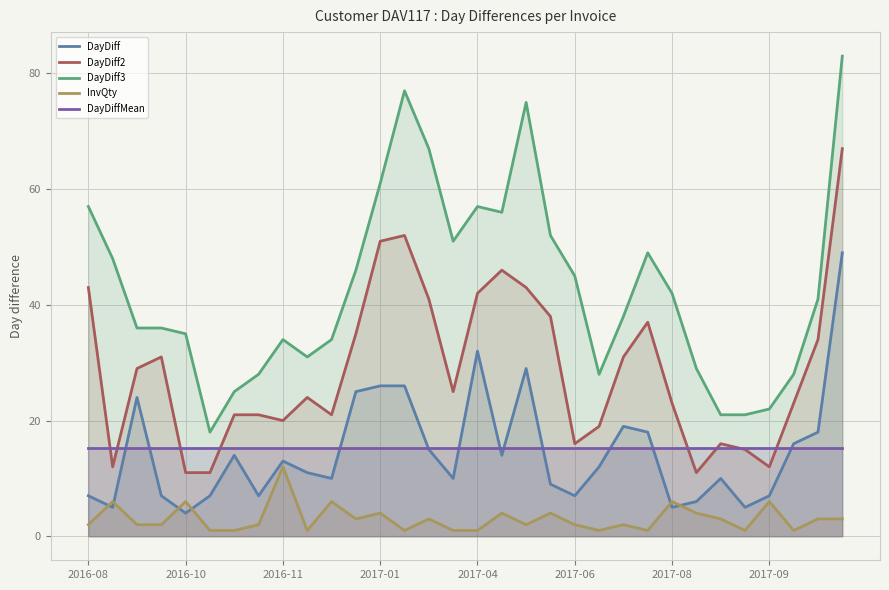

Which series has the largest total across all categories?

DayDiff3